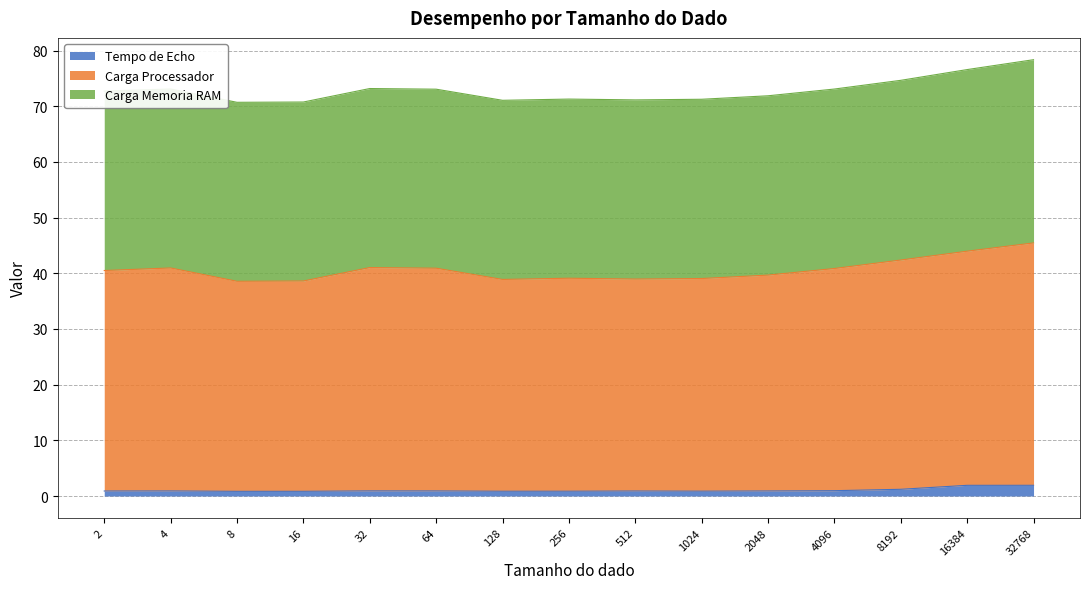

True or false: Carga Processador and Tempo de Echo intersect in this chart.

False